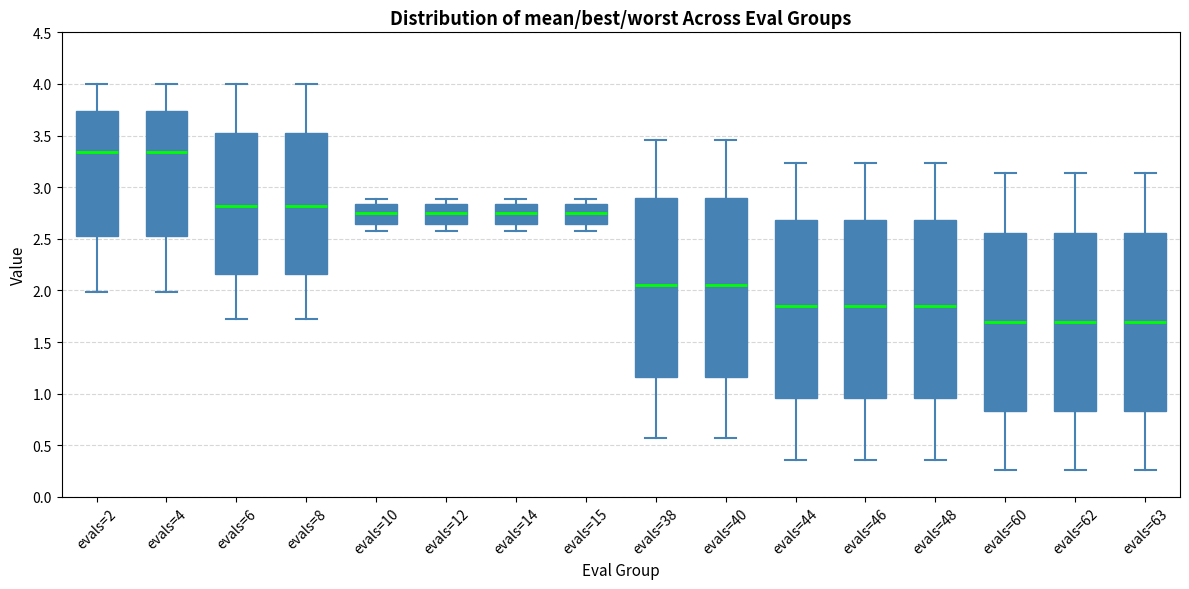

Reading left to right, read every box against the y-axis: the position of its median line, the range the box covers, and the ends of its whiskers. The values are not printed on the chart, so give them approximately, as read against the axis.

evals=2: median 3.35, box 2.55 to 3.75, whiskers 2.00 to 4.00
evals=4: median 3.35, box 2.55 to 3.75, whiskers 2.00 to 4.00
evals=6: median 2.80, box 2.15 to 3.55, whiskers 1.70 to 4.00
evals=8: median 2.80, box 2.15 to 3.55, whiskers 1.70 to 4.00
evals=10: median 2.75, box 2.65 to 2.85, whiskers 2.55 to 2.90
evals=12: median 2.75, box 2.65 to 2.85, whiskers 2.55 to 2.90
evals=14: median 2.75, box 2.65 to 2.85, whiskers 2.55 to 2.90
evals=15: median 2.75, box 2.65 to 2.85, whiskers 2.55 to 2.90
evals=38: median 2.05, box 1.15 to 2.90, whiskers 0.55 to 3.45
evals=40: median 2.05, box 1.15 to 2.90, whiskers 0.55 to 3.45
evals=44: median 1.85, box 0.95 to 2.70, whiskers 0.35 to 3.25
evals=46: median 1.85, box 0.95 to 2.70, whiskers 0.35 to 3.25
evals=48: median 1.85, box 0.95 to 2.70, whiskers 0.35 to 3.25
evals=60: median 1.70, box 0.85 to 2.55, whiskers 0.25 to 3.15
evals=62: median 1.70, box 0.85 to 2.55, whiskers 0.25 to 3.15
evals=63: median 1.70, box 0.85 to 2.55, whiskers 0.25 to 3.15